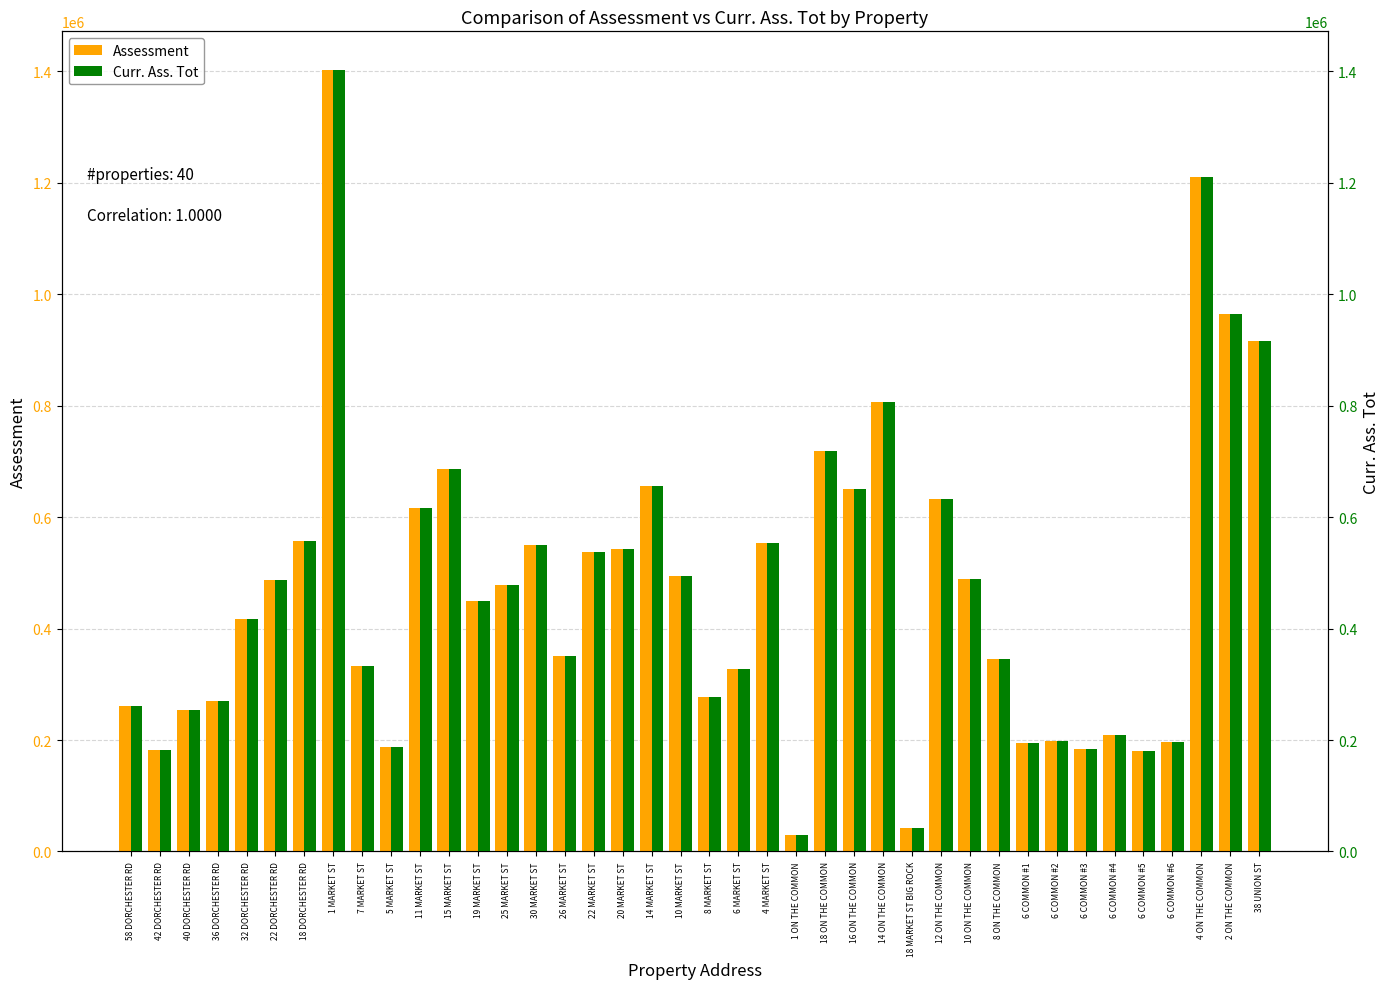

Is it true that Assessment equals 259531 at 6 COMMON #5?

False